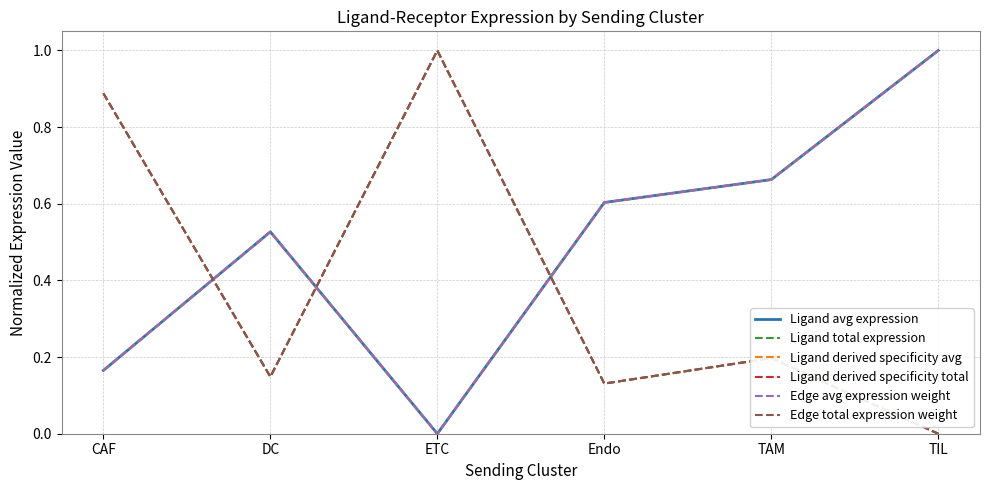

What is the sum of the Ligand derived specificity avg values at CAF and ETC?

0.2